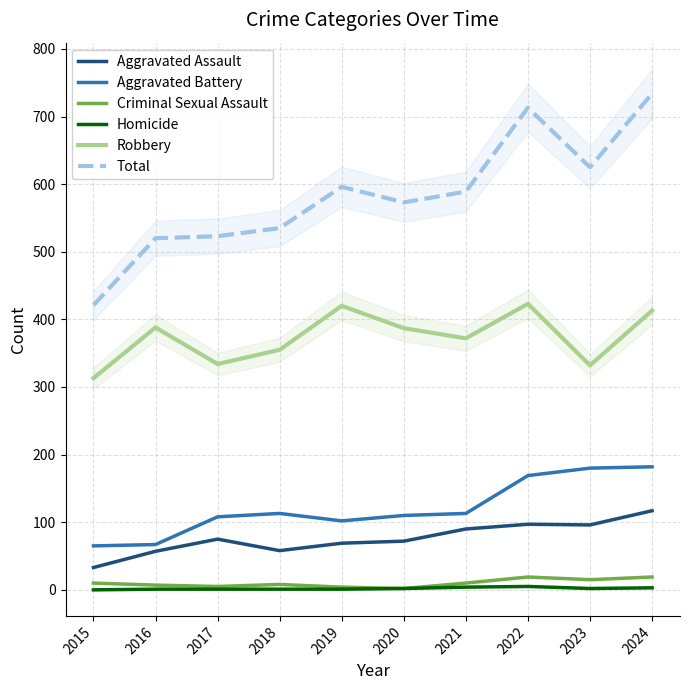

True or false: Aggravated Assault and Total intersect in this chart.

False